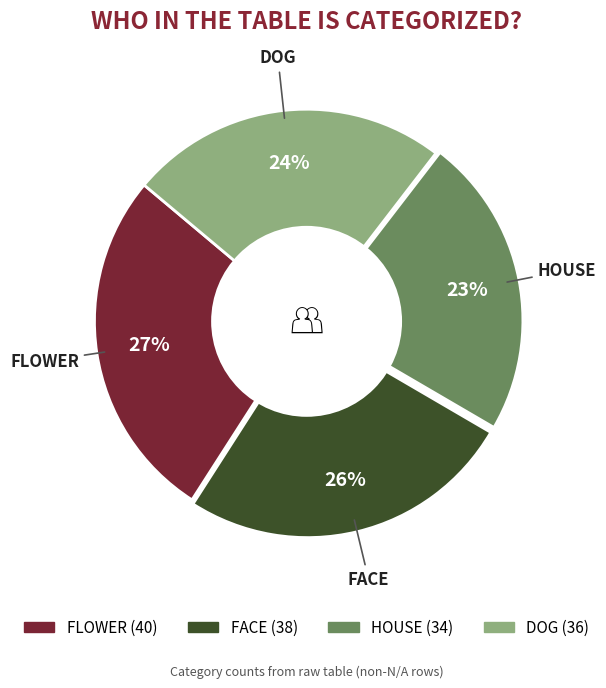

To the nearest percent, what is the difference between the largest and smallest slice percentages?

4%